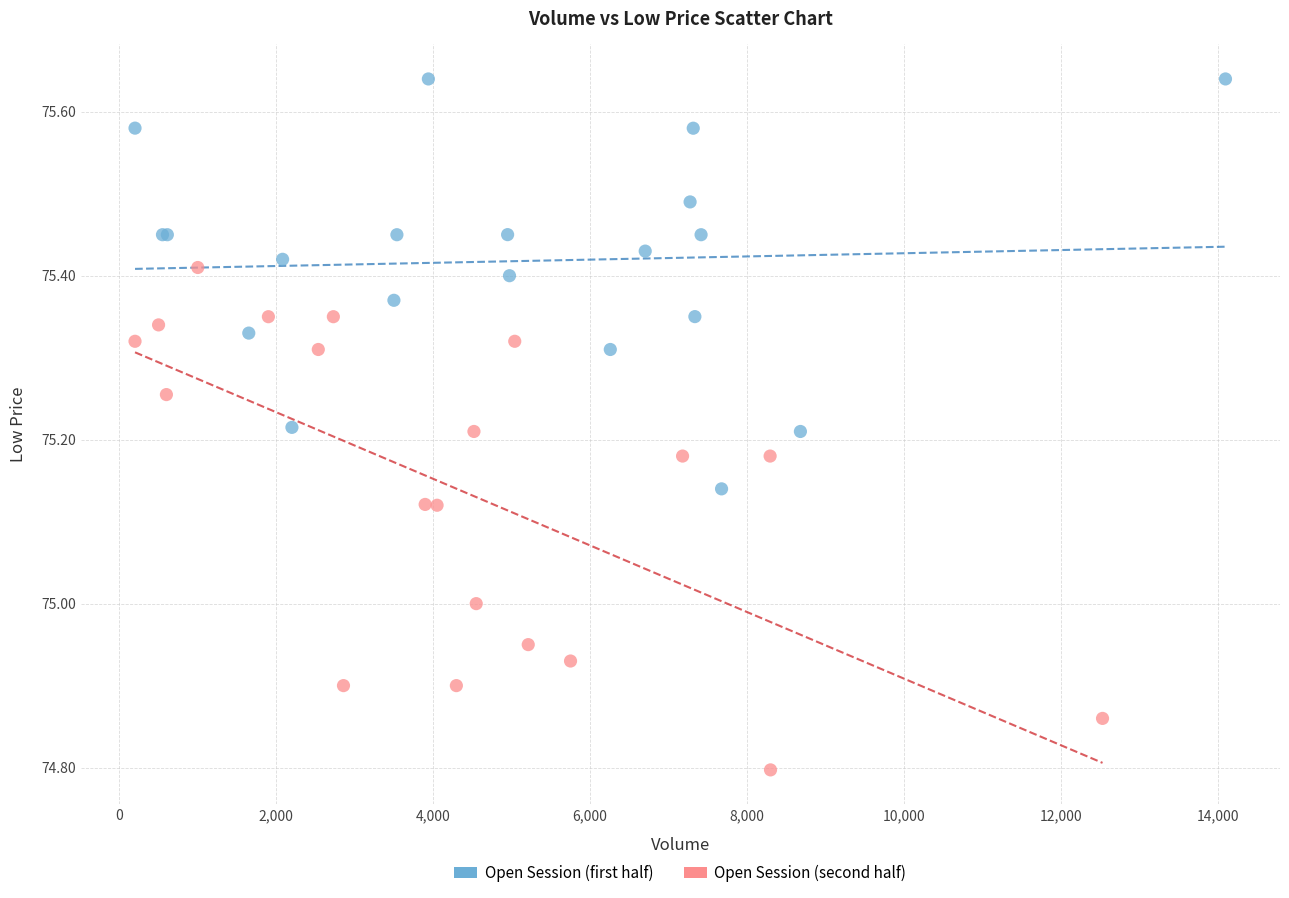

Which series has the widest spread of Y values?

Open Session (second half)